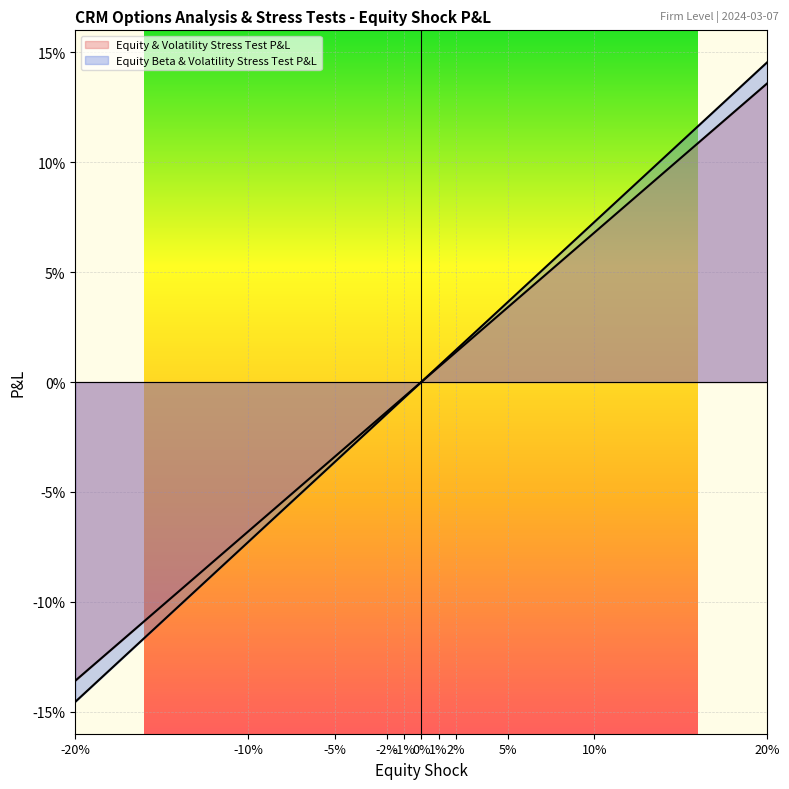

Between -2% and 2%, which is larger?

2%